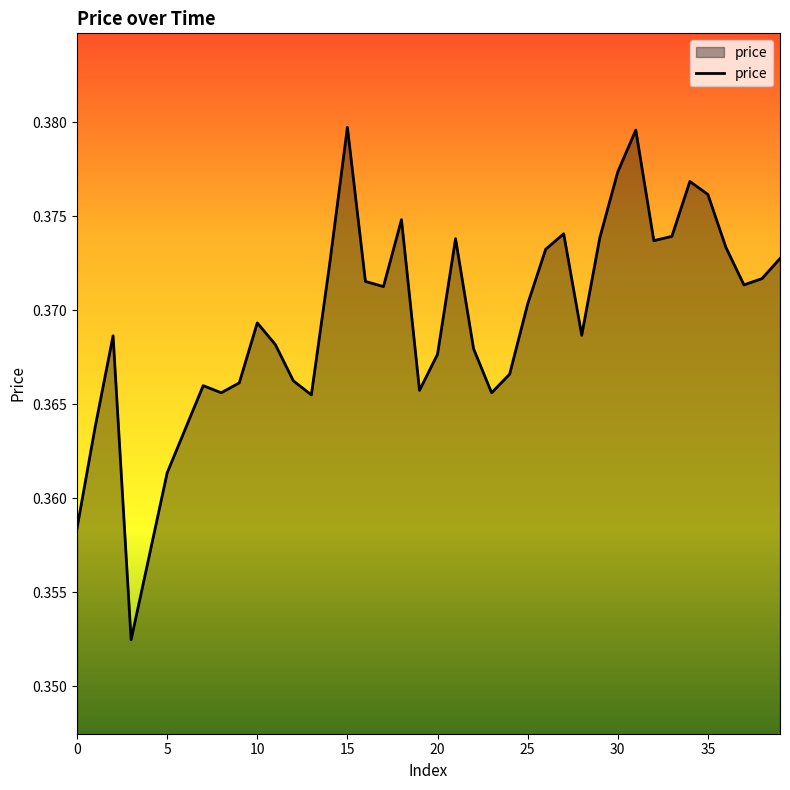

How many interior local peaks (higher than both neighbors) does the data have?

9